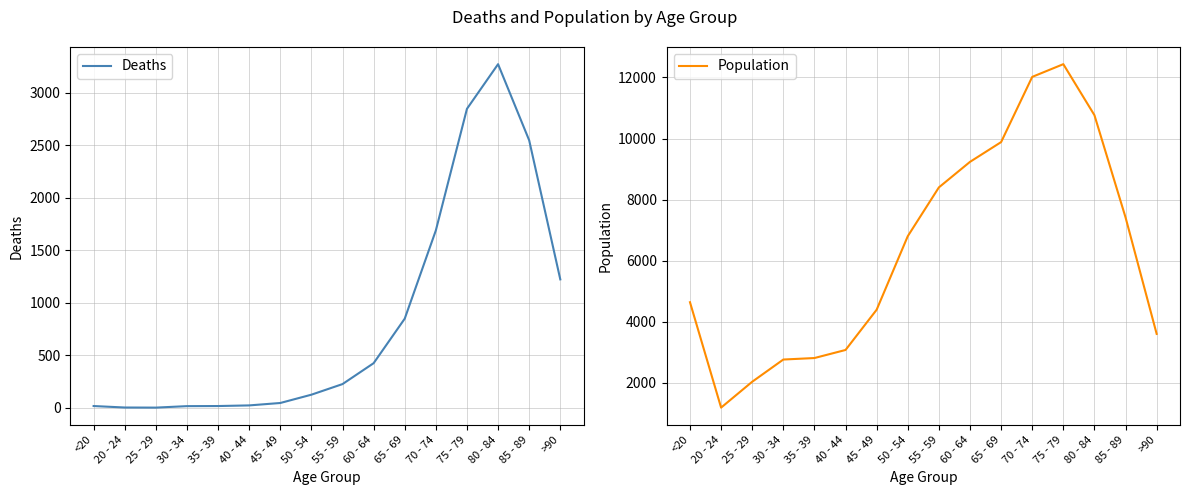

Does the chart have visible grid lines?

Yes